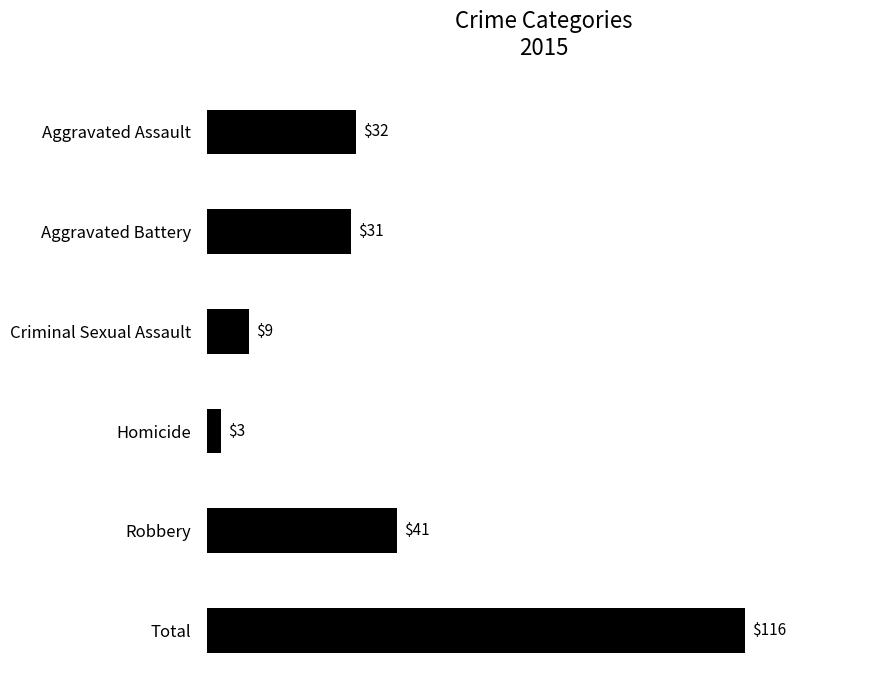

List the labels in order of value, smallest first.

Homicide, Criminal Sexual Assault, Aggravated Battery, Aggravated Assault, Robbery, Total